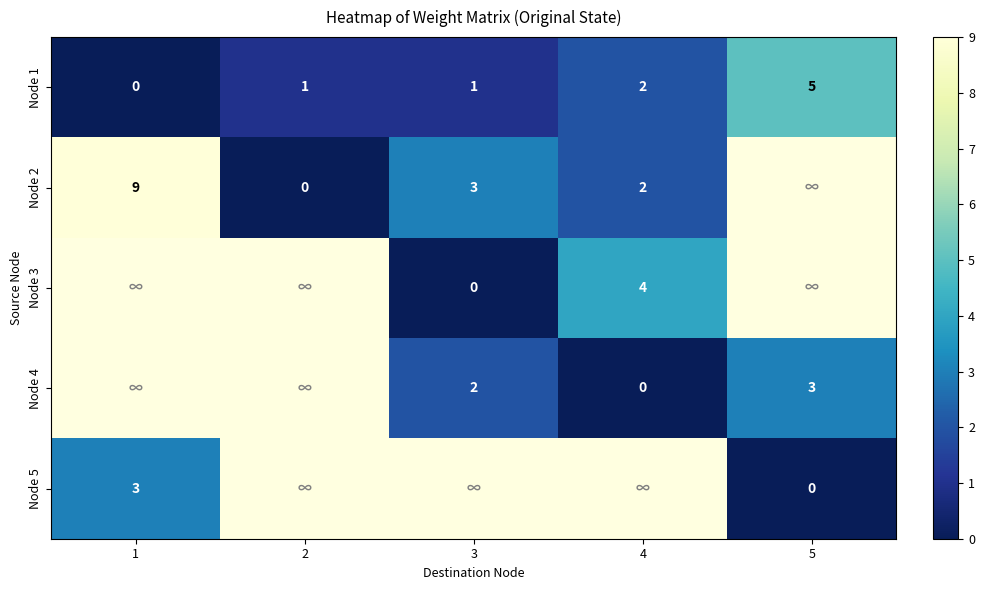

The value of Node 5 at 1 is 3. True or false?

True